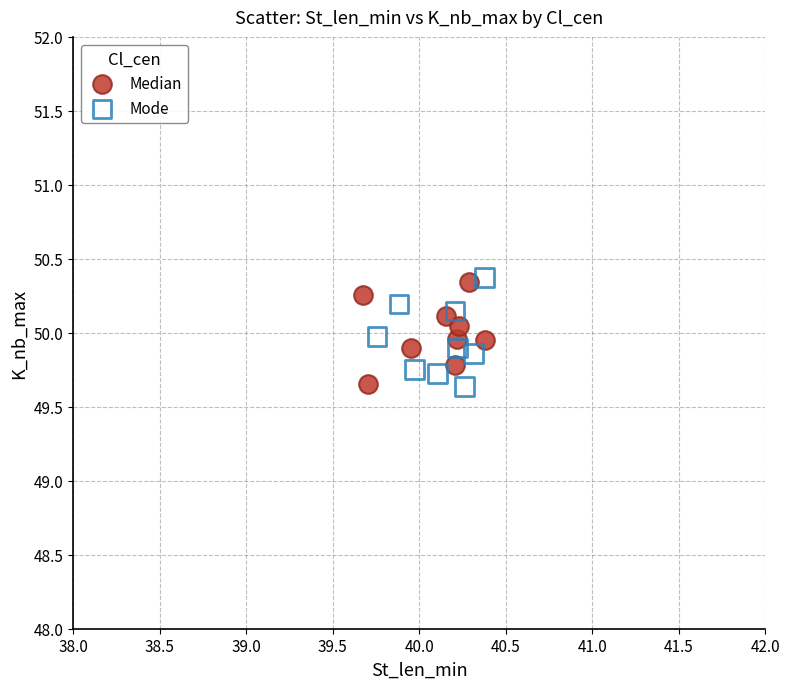

What are all the series names shown in the legend?

Median, Mode